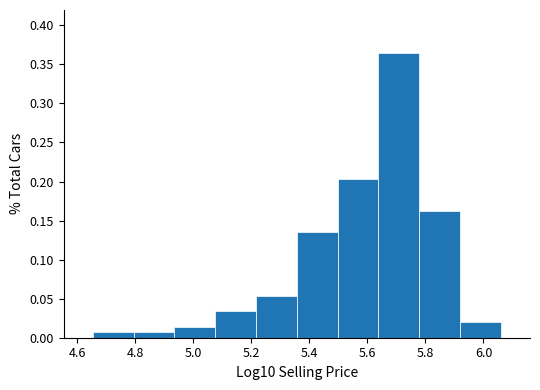

Which range on the x-axis has the tallest bar?

5.64 to 5.78